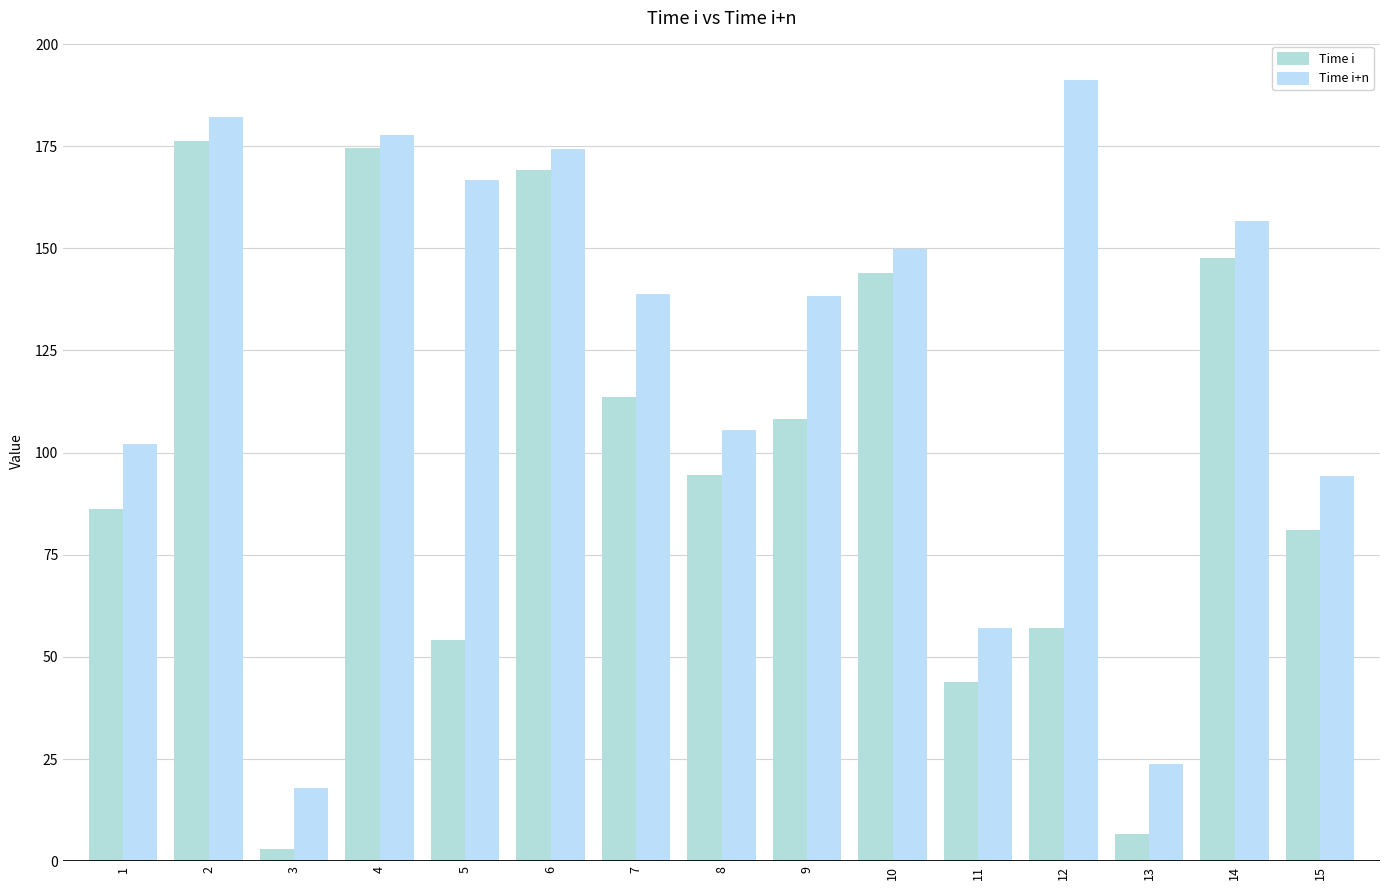

What is the minimum value for Time i+n?

18.0